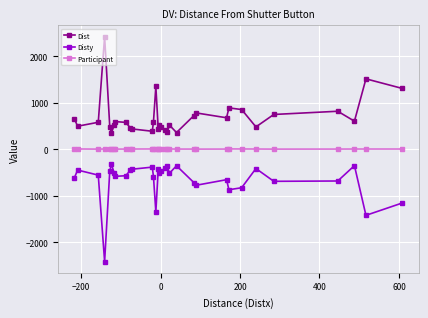

List the series in order of their peak value, lowest first.

Disty, Participant, Dist